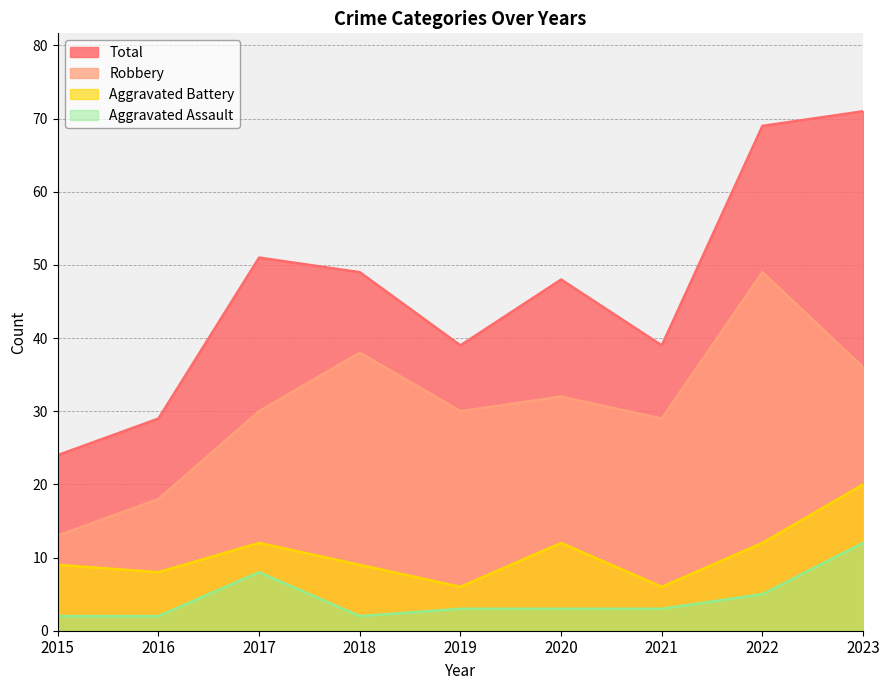

Which series has the largest range (max minus min)?

Total